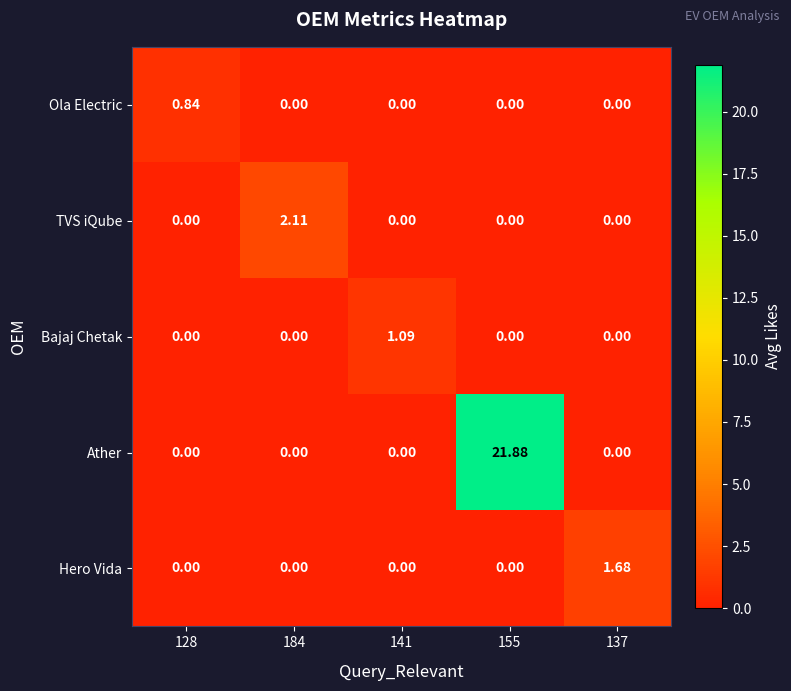

Which series has the largest total across all categories?

Ather